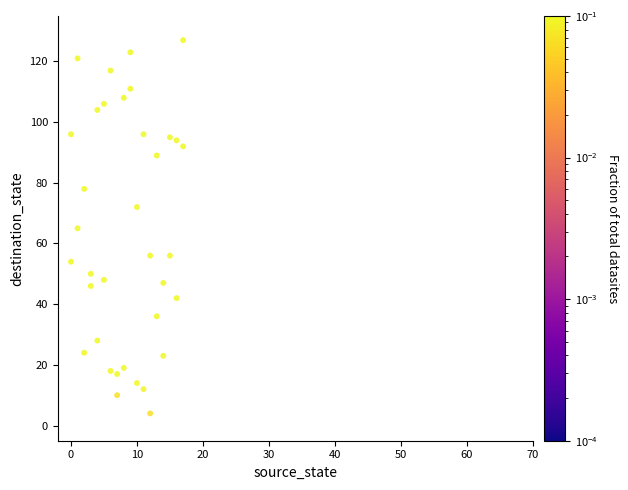

What is the range of Y values (max minus min)?

123